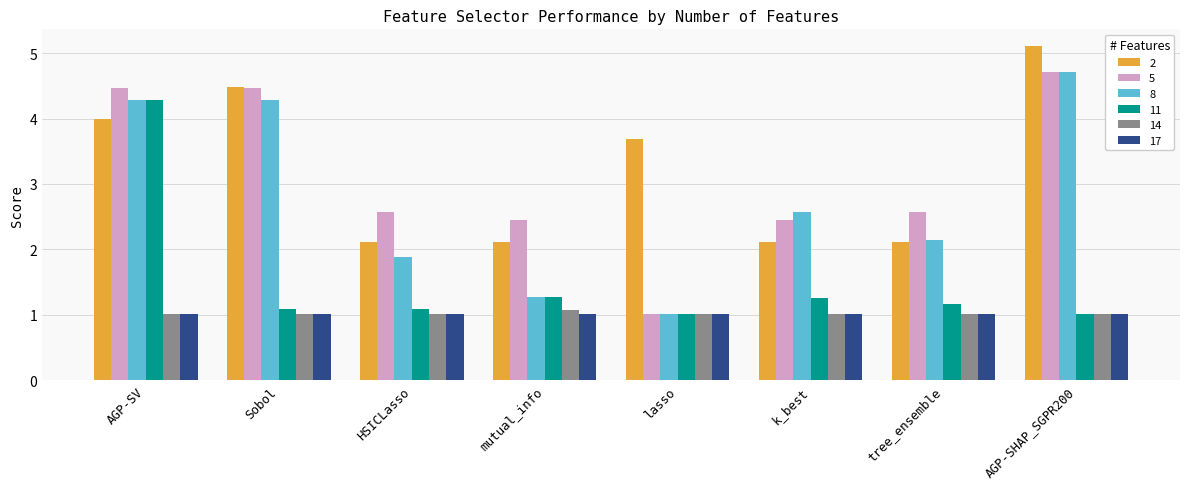

Which category has the highest value across all series?

AGP-SHAP_SGPR200